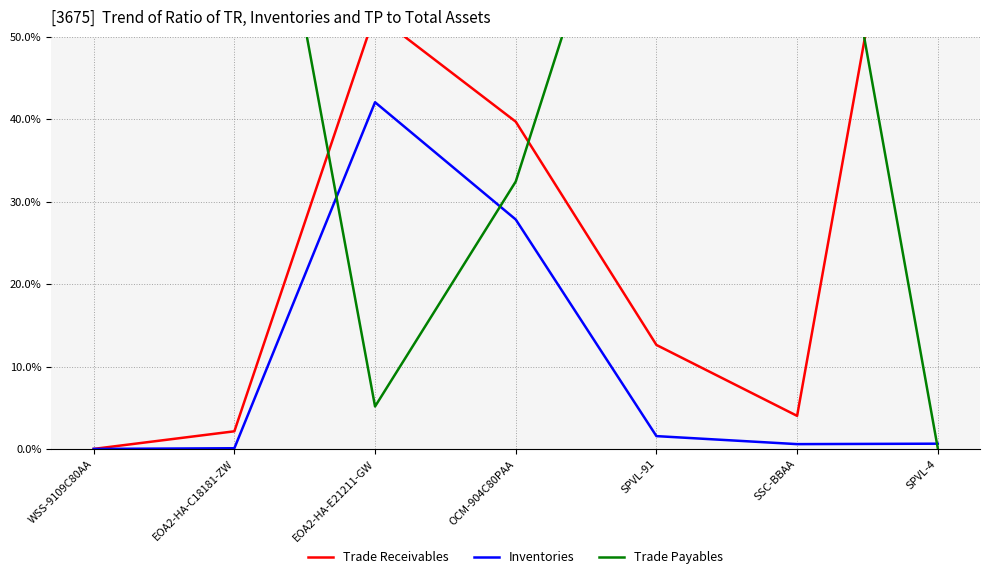

What is the spread (max minus min) of values at EOA2-HA-E21211-GW?

47.6